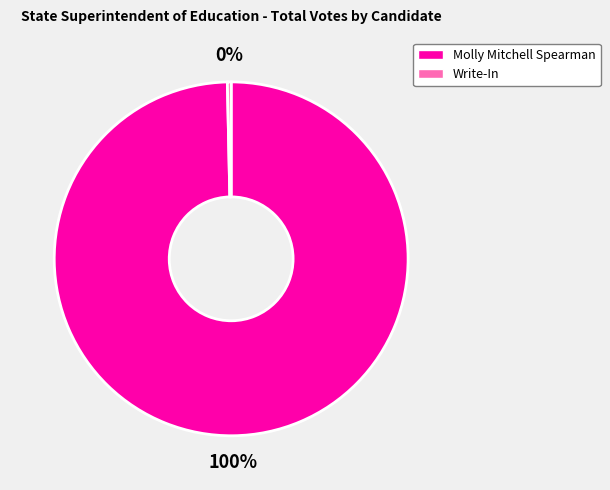

Which has a higher value, Write-In or Molly Mitchell Spearman?

Molly Mitchell Spearman